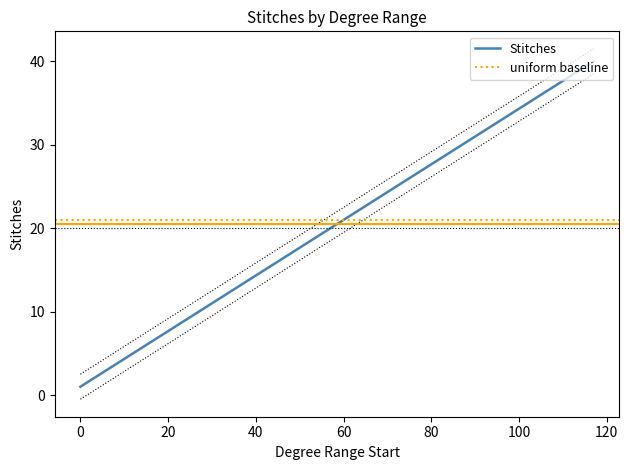

Reading left to right, transcribe all the data shown in this chart.

1	2	3	4	5	6	7	8	9	10	11	12	13	14	15	16	17	18	19	20	21	22	23	24	25	26	27	28	29	30	31	32	33	34	35	36	37	38	39	40